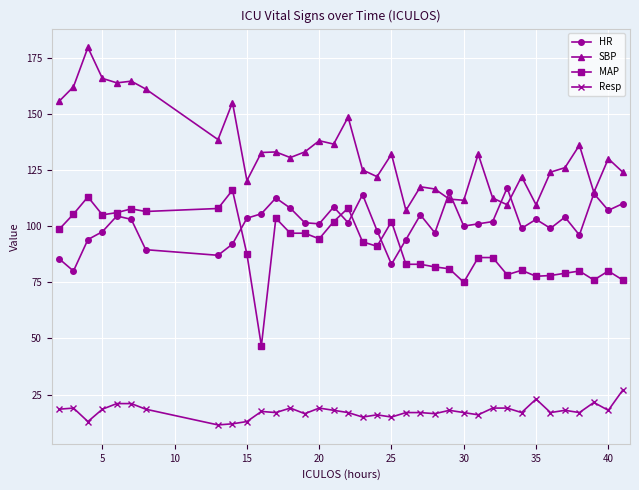

What is the value of the Resp point at the 28th from the left?

19.0